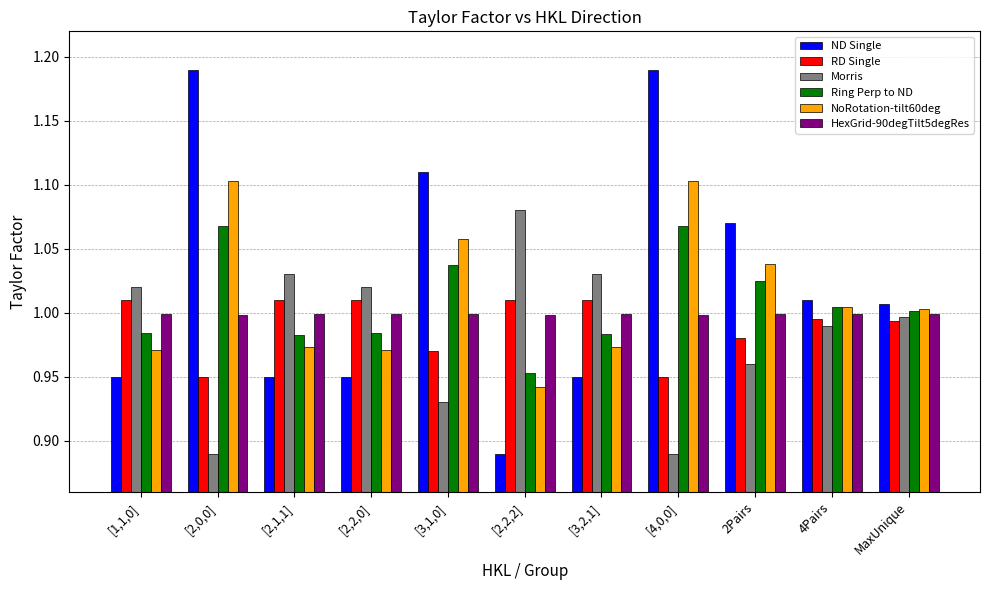

What is the sum of the Ring Perp to ND values at [3,2,1] and [4,0,0]?

2.1